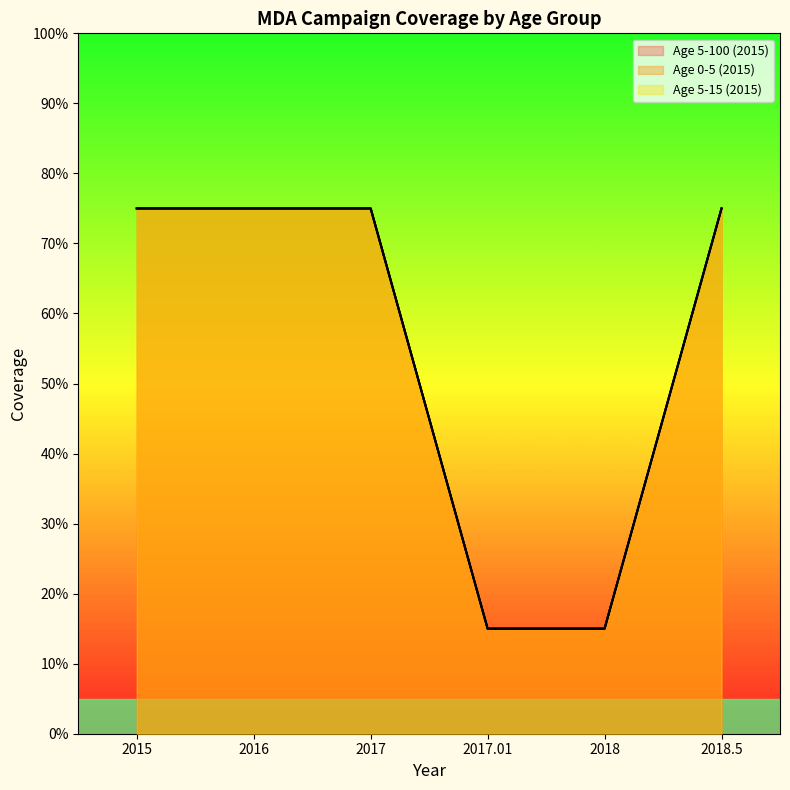

At which label is Age 5-100 (2015) closest to 0?

2017.01